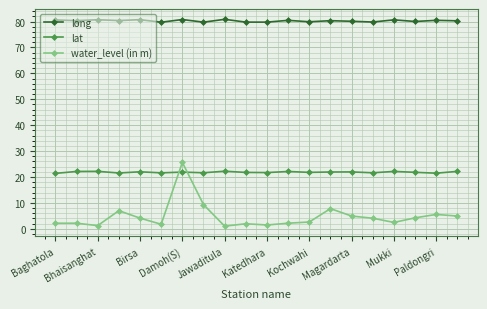

List the series in order of their peak value, lowest first.

lat, water_level (in m), long